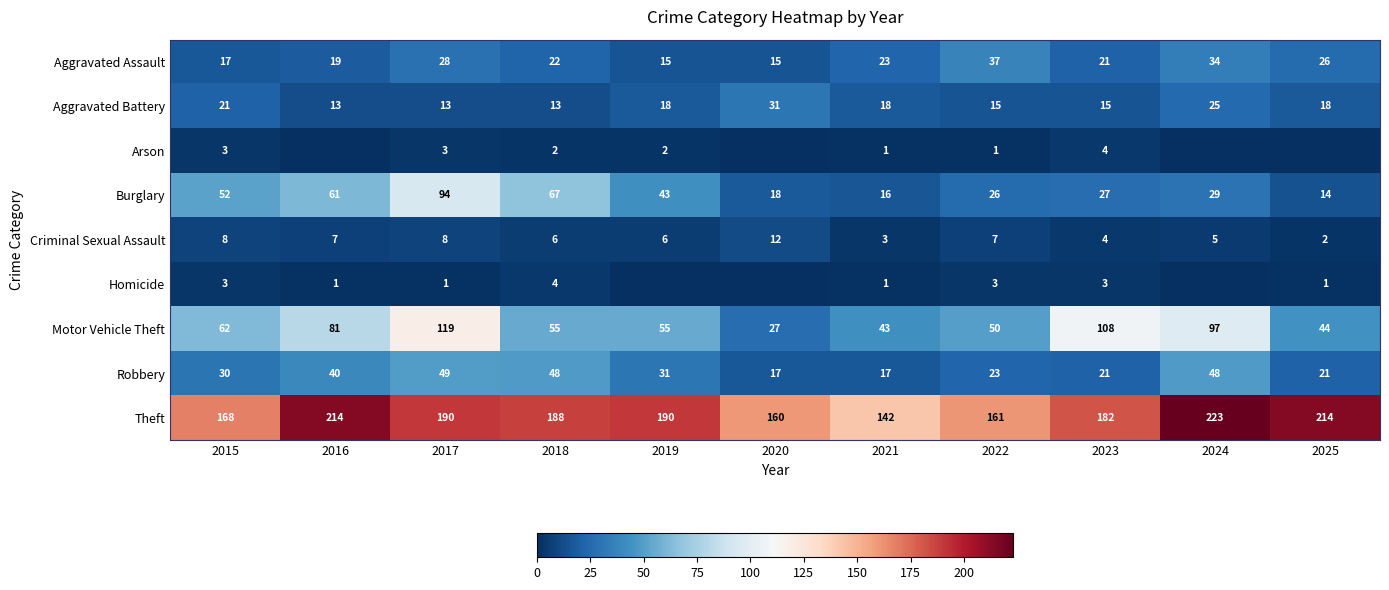

The Arson series shows 3 at 2017. True or false?

True